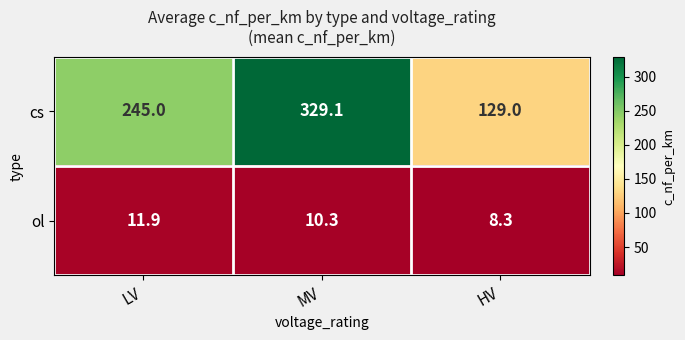

What is the greatest value displayed?

329.1